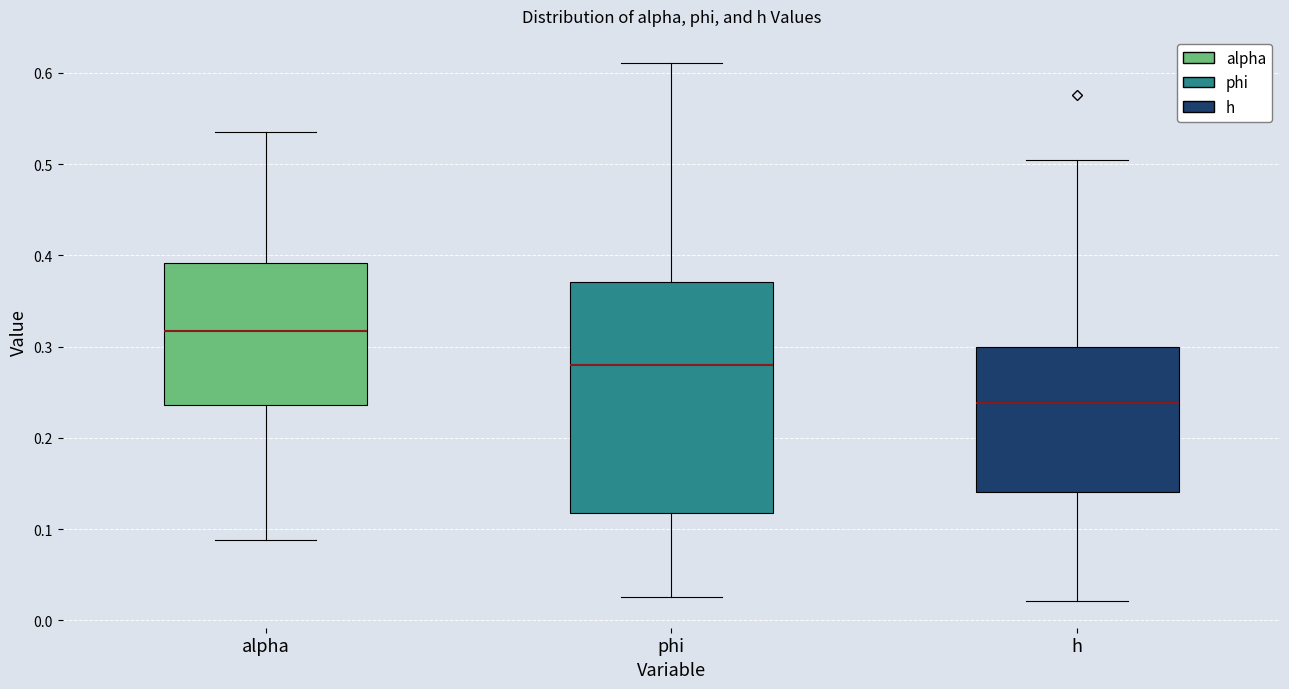

Reading left to right, read every box against the y-axis: the position of its median line, the range the box covers, and the ends of its whiskers. The values are not printed on the chart, so give them approximately, as read against the axis.

alpha: median 0.32, box 0.24 to 0.39, whiskers 0.09 to 0.54
phi: median 0.28, box 0.12 to 0.37, whiskers 0.03 to 0.61
h: median 0.24, box 0.14 to 0.30, whiskers 0.02 to 0.50